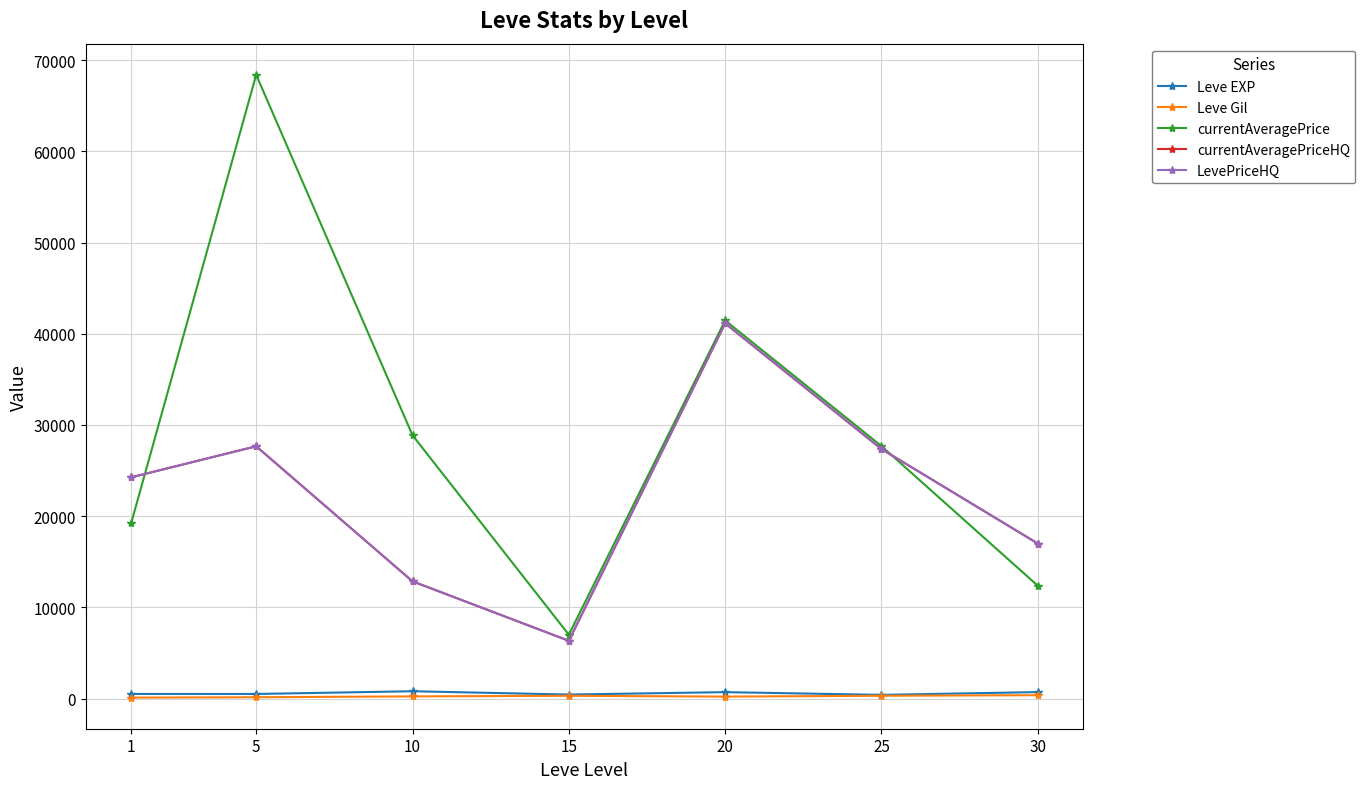

What is the difference between the second highest and minimum values in the currentAveragePriceHQ series?

21326.5